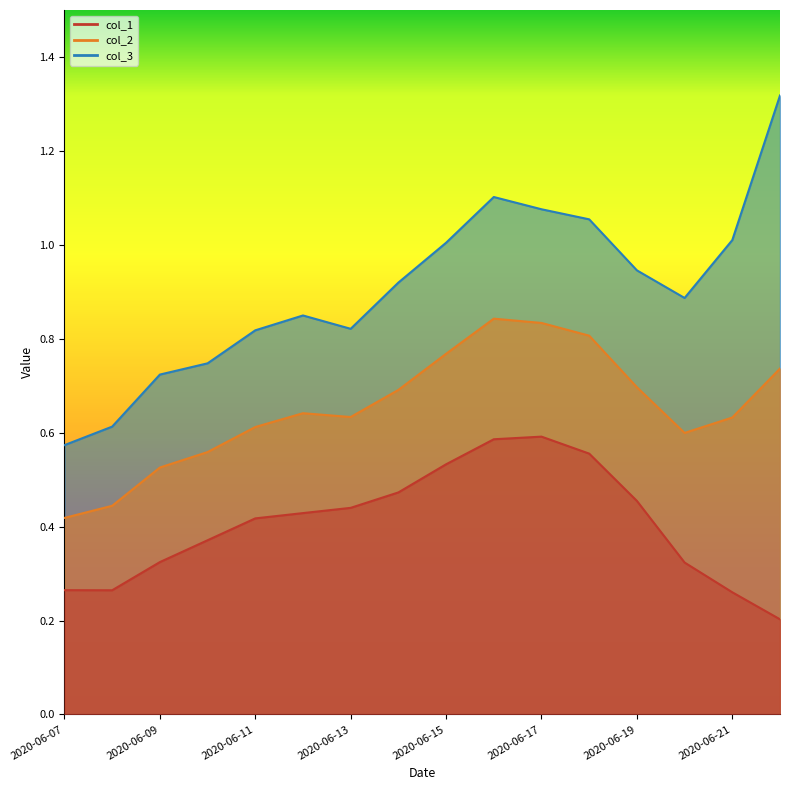

The col_2 series shows 0.8 at 2020-06-17. True or false?

True